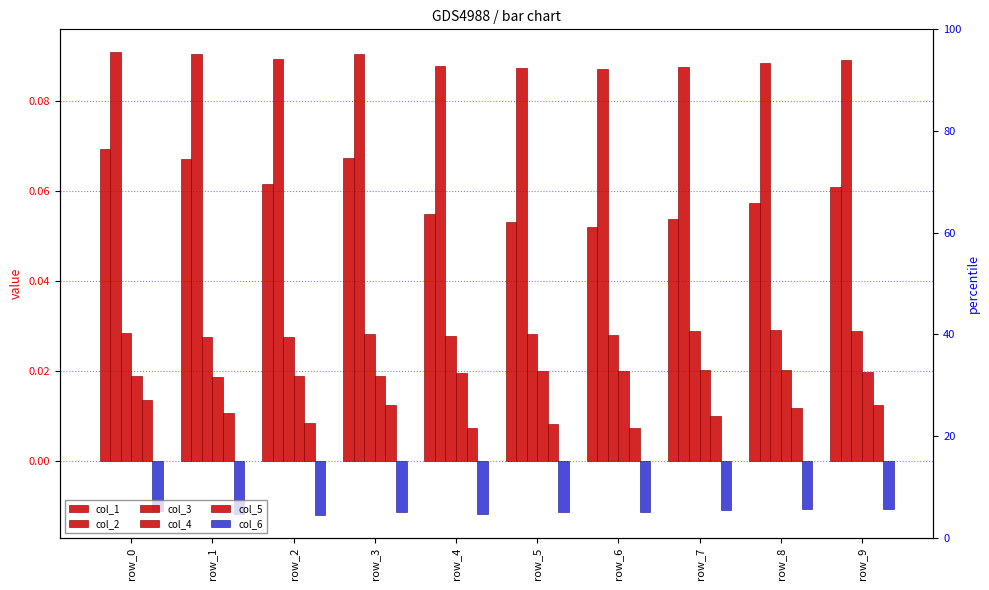

The value of col_4 at row_2 is 0.0. True or false?

True